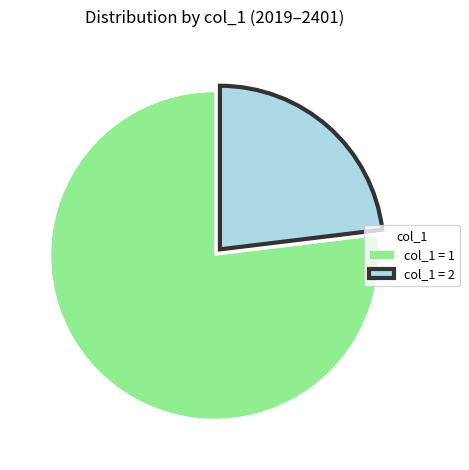

Which category accounts for the majority?

col_1 = 1